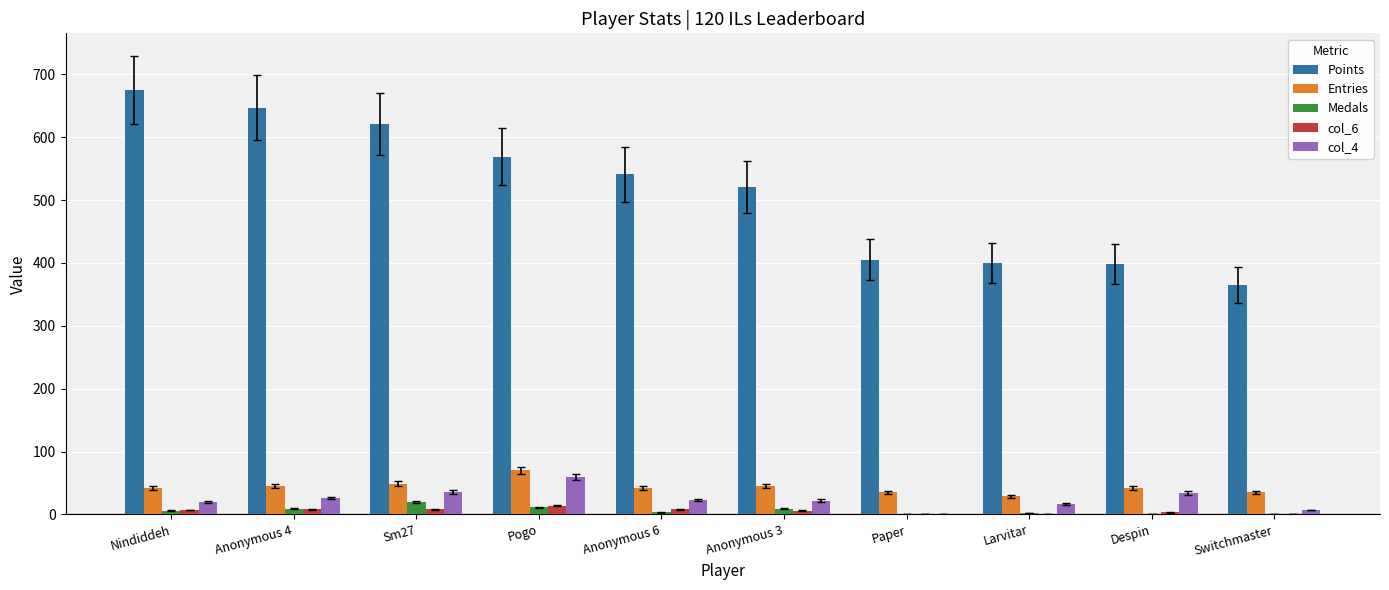

Count the number of data series in this chart.

5